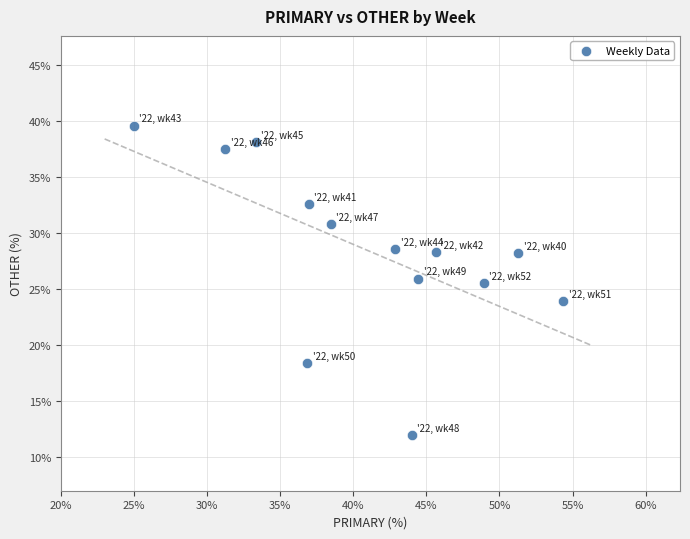

What is the range of X values (max minus min)?

29.3